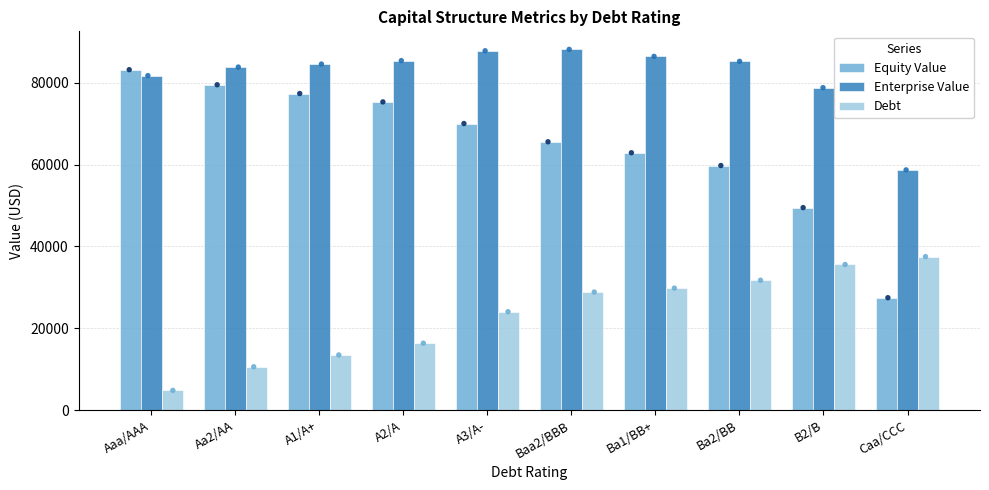

Which series contains the highest Y value?

Enterprise Value